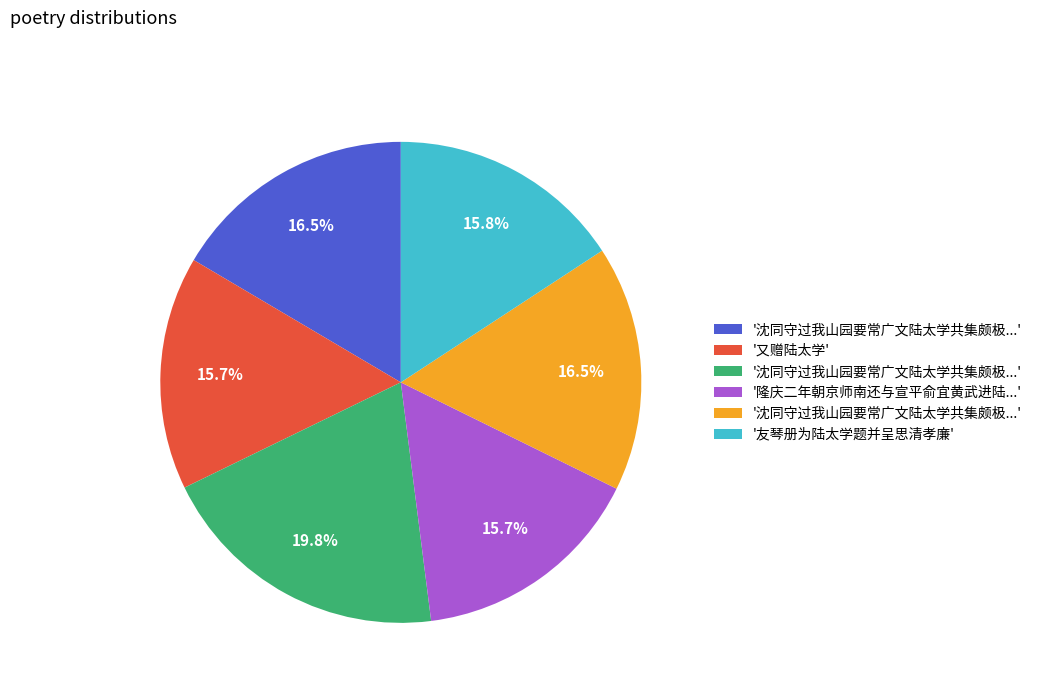

Is there a majority slice in this chart?

No